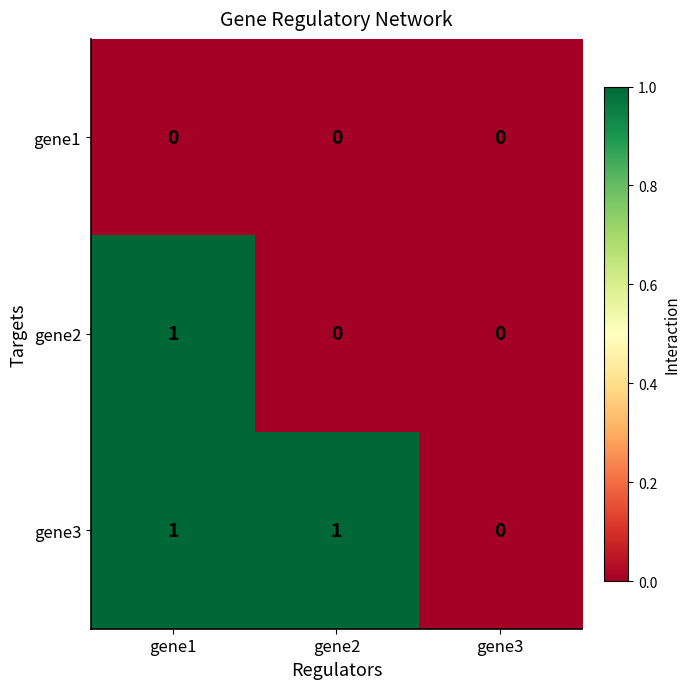

Is it true that gene2 equals 1 at gene1?

True